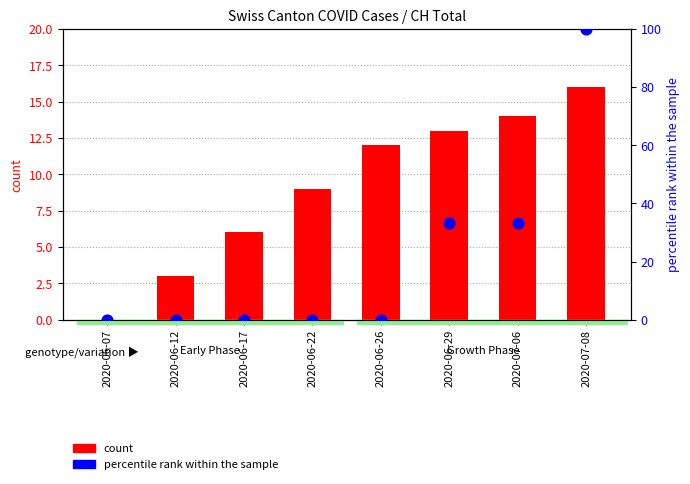

At which category is the sum across all series the highest?

2020-07-08